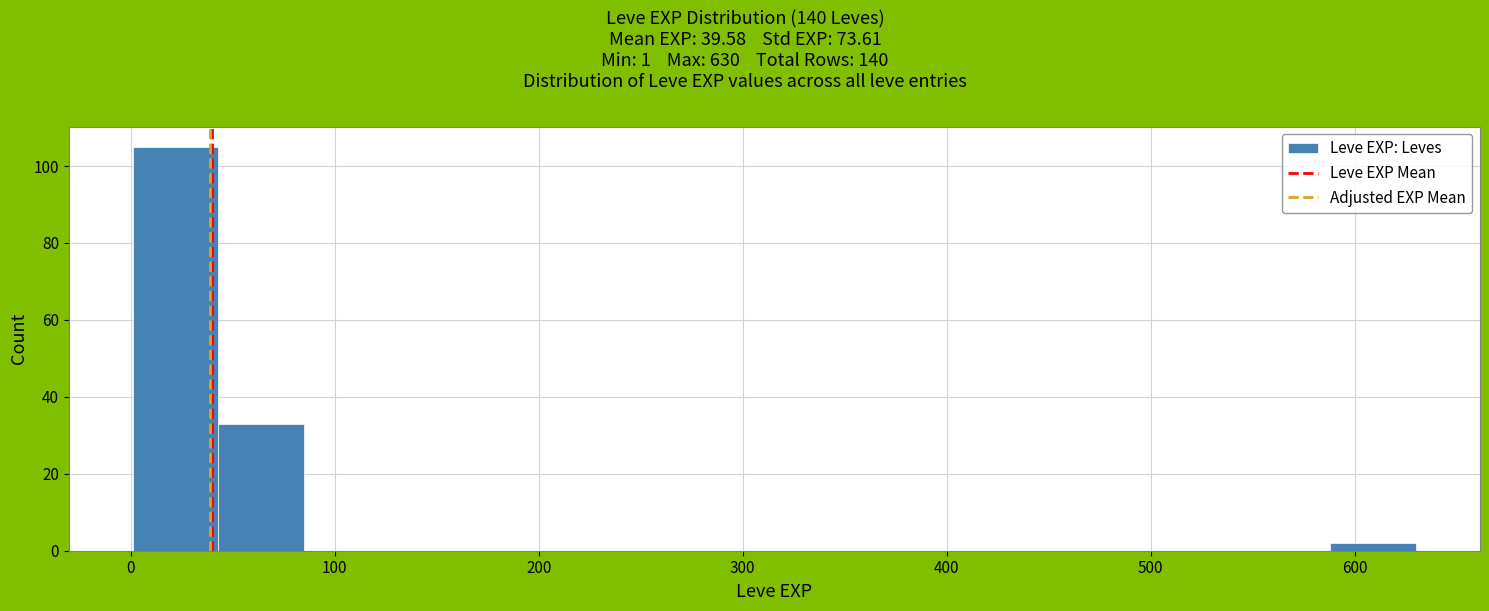

Reading left to right, list every bar in this chart as the range it spans on the x-axis followed by its height. Neither the bar edges nor the heights are printed on the chart, so give them approximately, as read against the axes.

0 to 40: 106
40 to 80: 34
80 to 130: 0
130 to 170: 0
170 to 210: 0
210 to 250: 0
250 to 290: 0
290 to 340: 0
340 to 380: 0
380 to 420: 0
420 to 460: 0
460 to 500: 0
500 to 550: 0
550 to 590: 0
590 to 630: 2